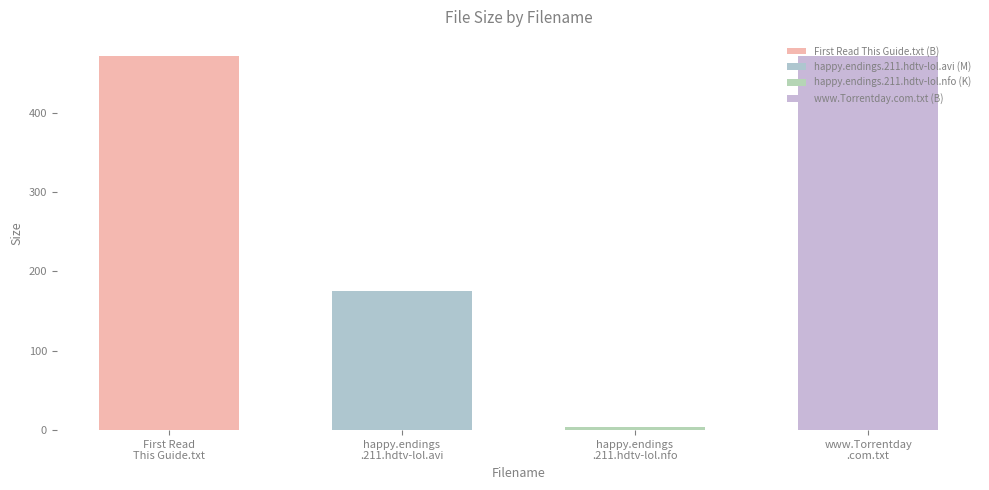

Where is the data nearest to the value 238?

happy.endings.211.hdtv-lol.avi (M)